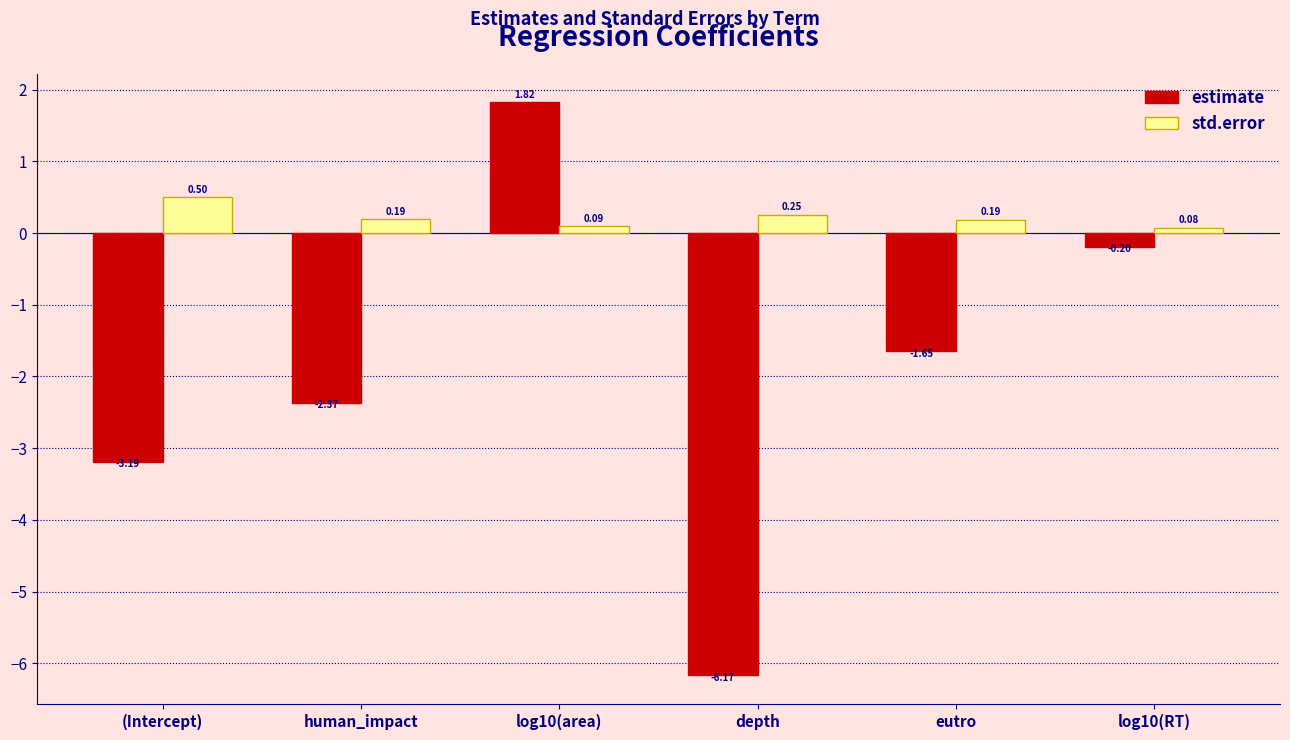

What is the sum of the std.error values at depth and human_impact?

0.4